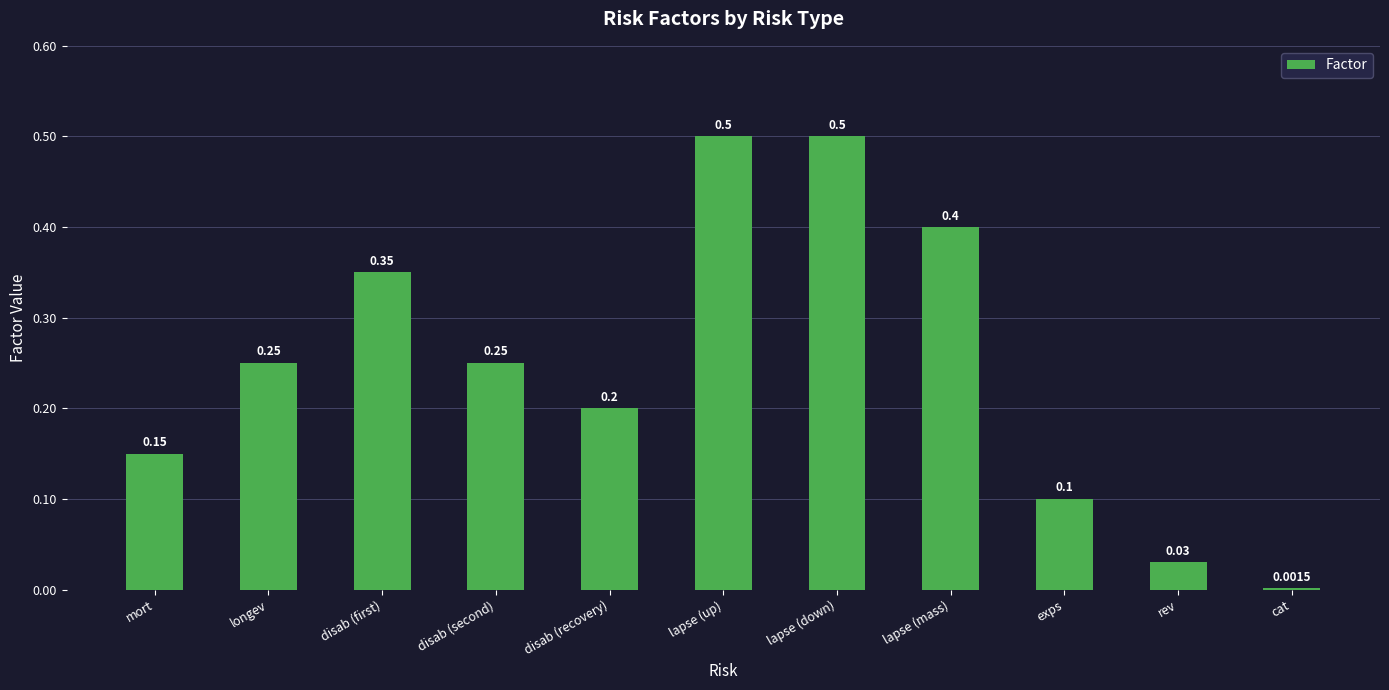

What is the change in value from lapse (up) to cat?

-0.5